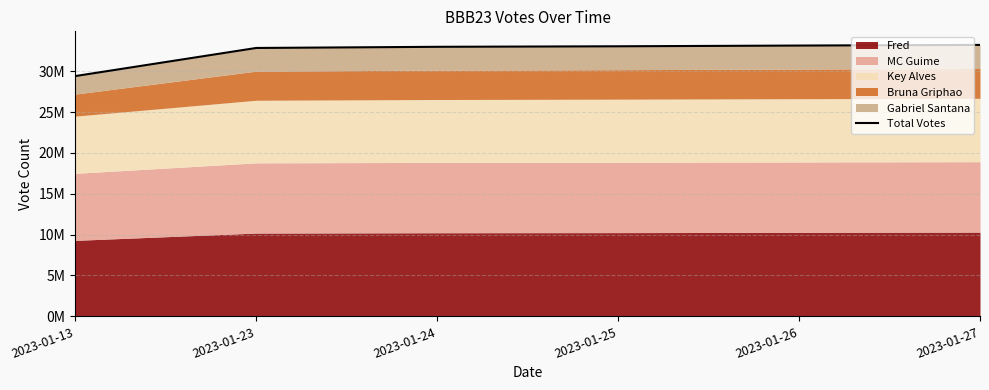

Does the chart display data point markers on the line(s)?

No